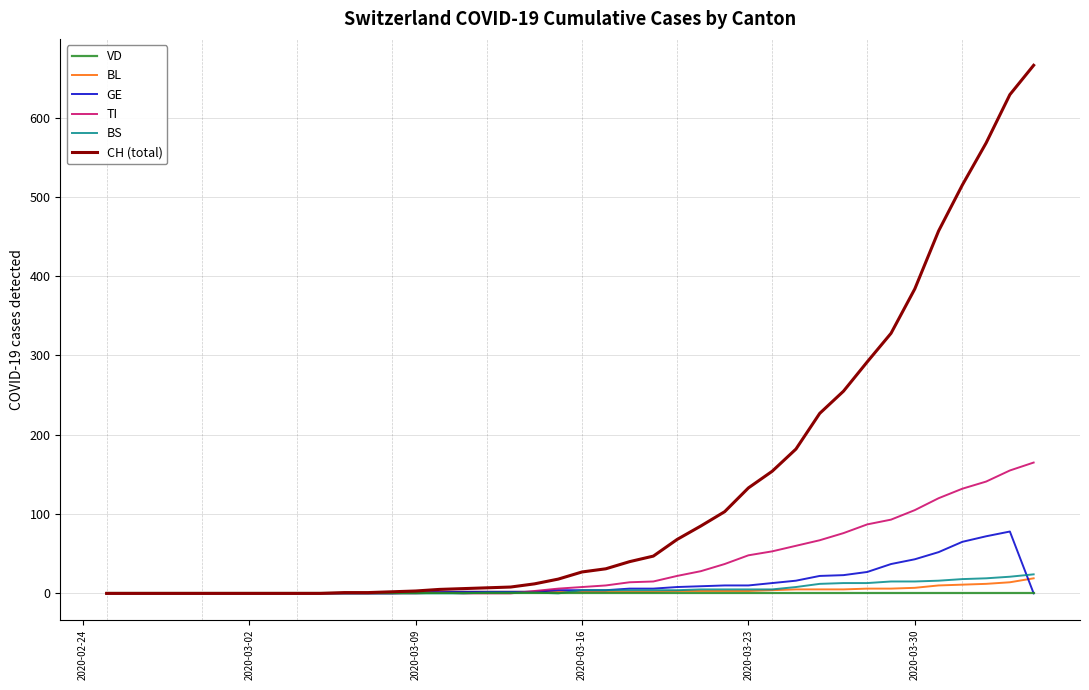

Which series has the widest spread of values?

CH (total)